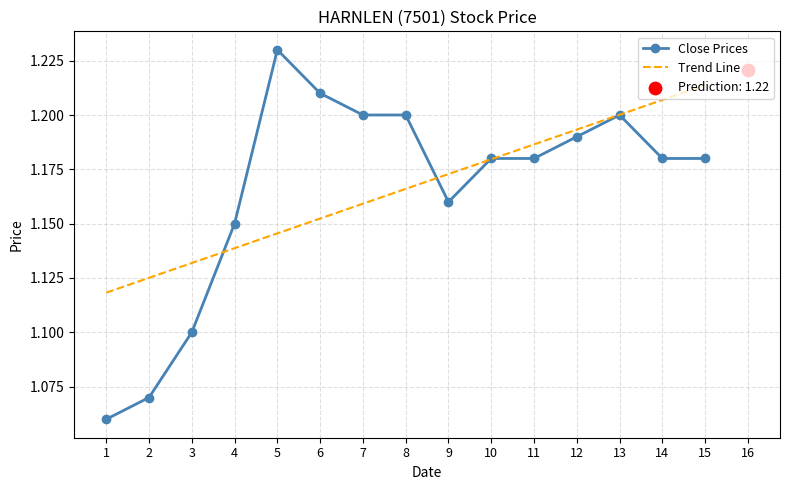

At which label does Close Prices reach its peak?

5